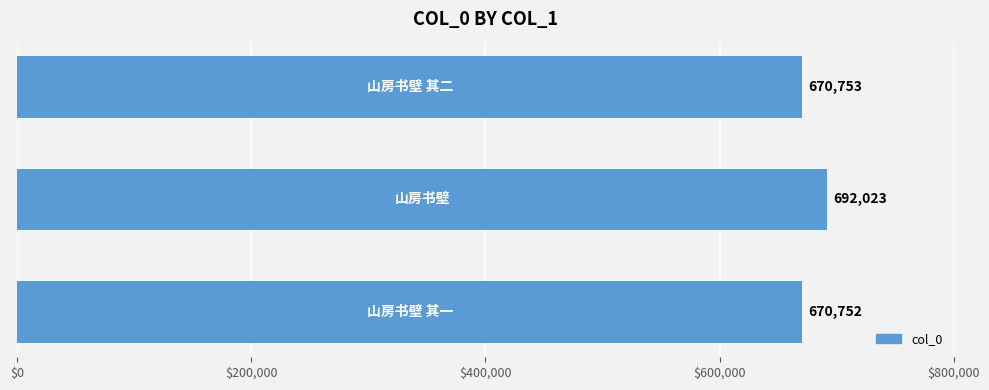

How many values are below 670753?

1